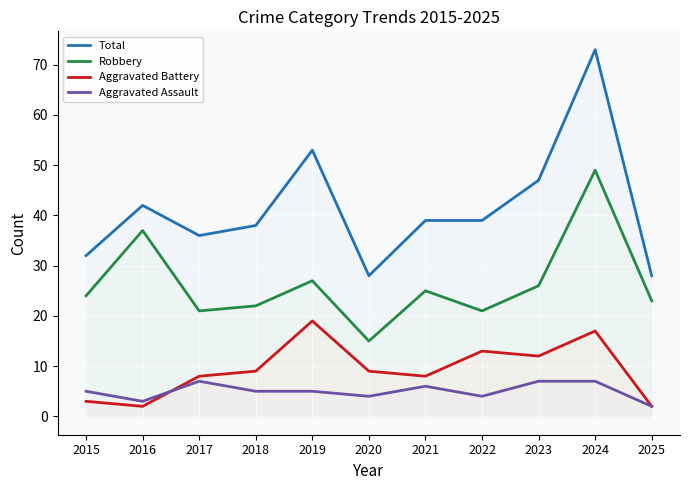

At how many categories does at least one series exceed 20?

11